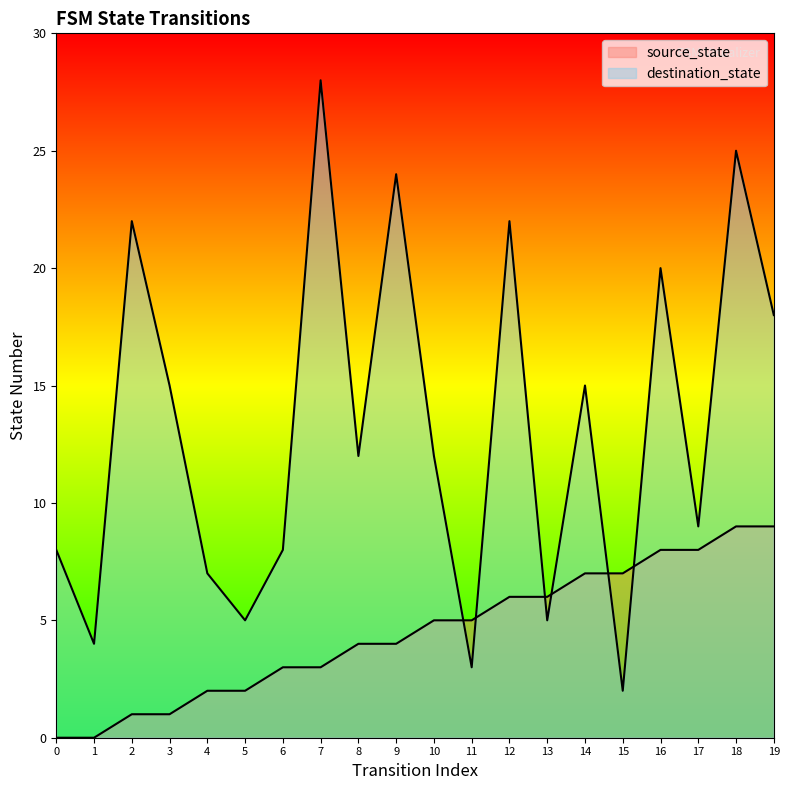

Where is the first local maximum for destination_state?

2